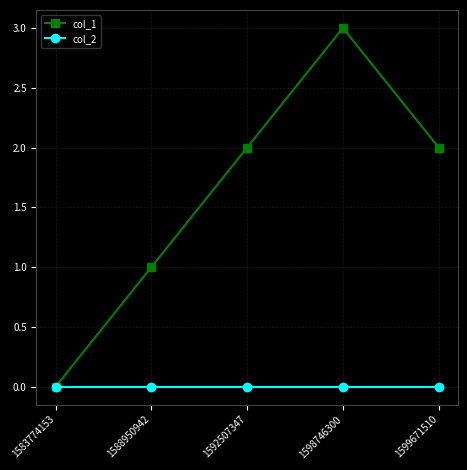

Rank the series at 1599671510 from lowest to highest value.

col_2, col_1